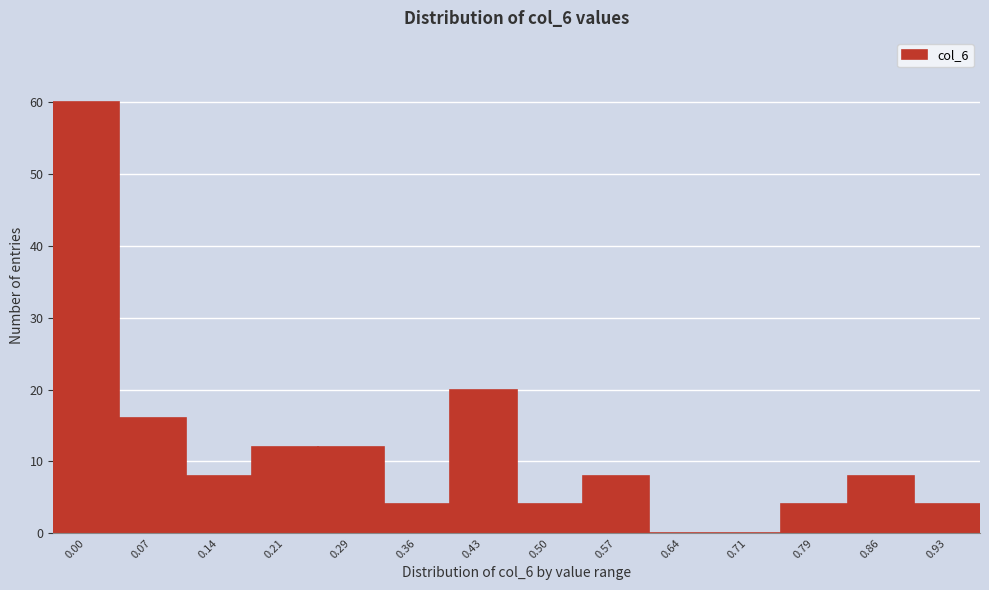

Reading left to right, extract all data points from this chart.

0.00=60	0.07=16	0.14=8	0.21=12	0.29=12	0.36=4	0.43=20	0.50=4	0.57=8	0.64=0	0.71=0	0.79=4	0.86=8	0.93=4